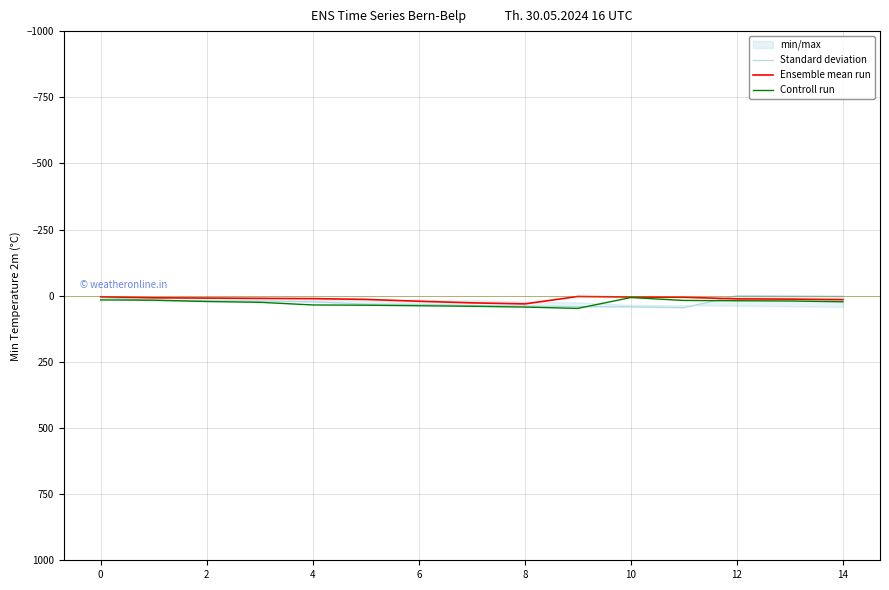

What is the highest value of the Controll run series?

48